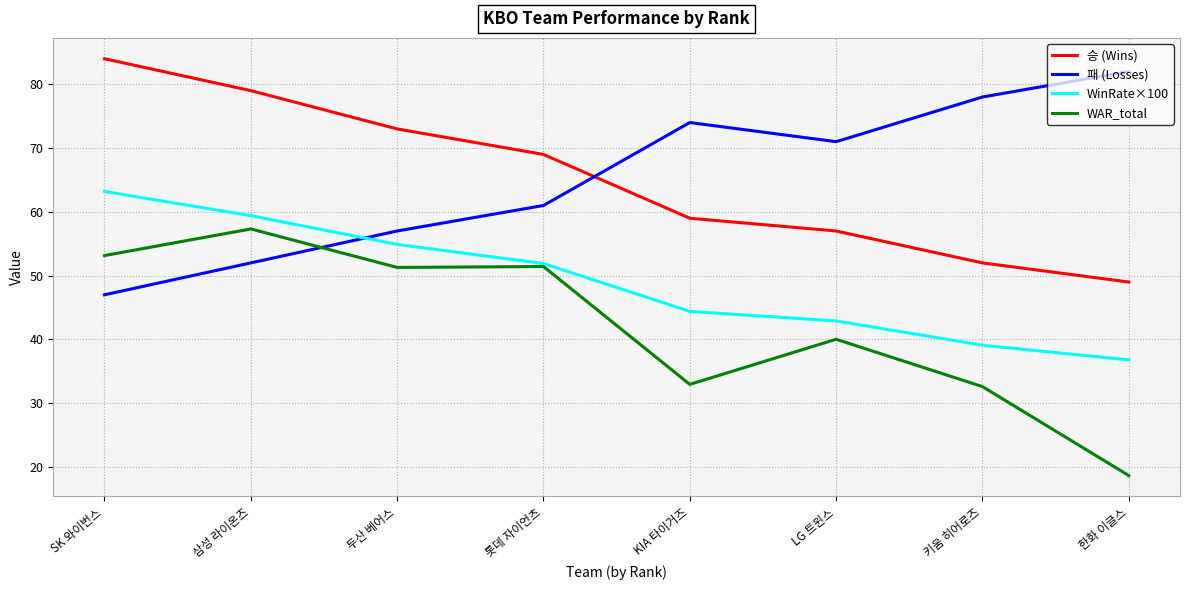

What position from the right is 삼성 라이온즈?

7